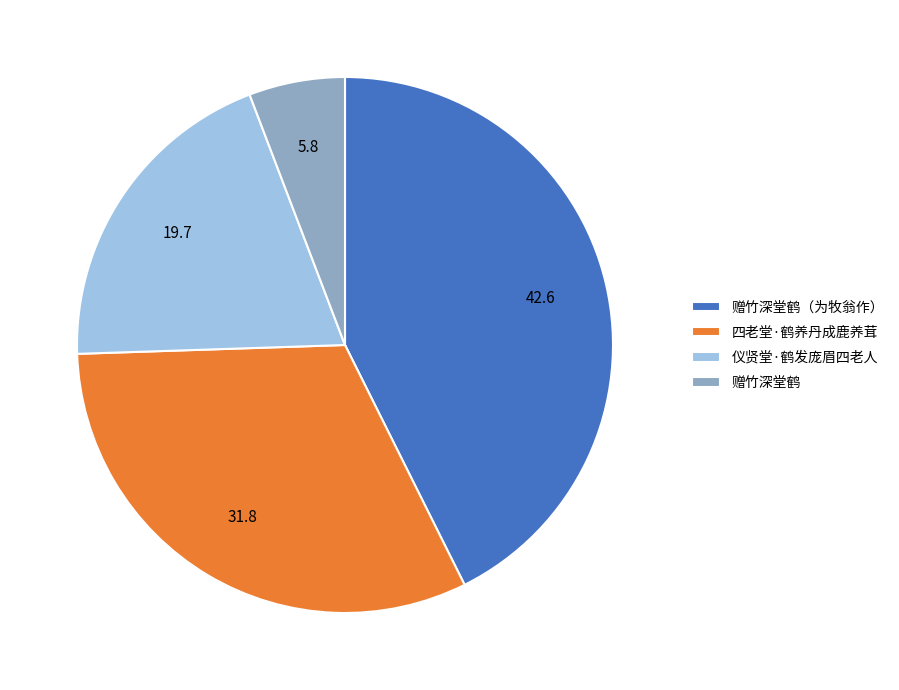

How many segments does this pie chart have?

4